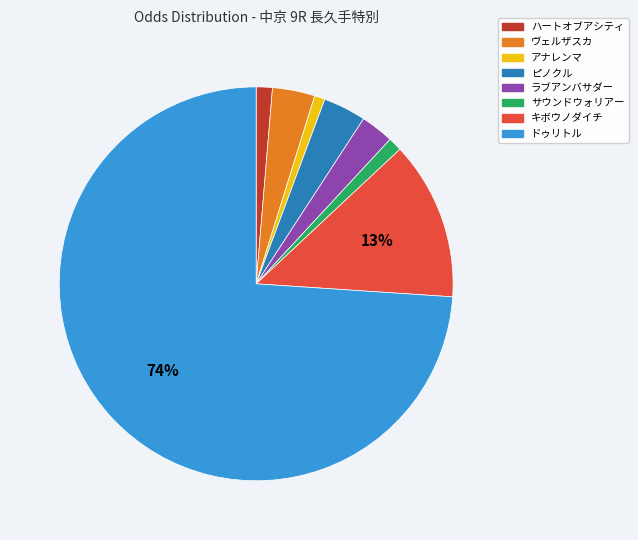

Combined, do アナレンマ and ハートオブアシティ account for over 50%?

No